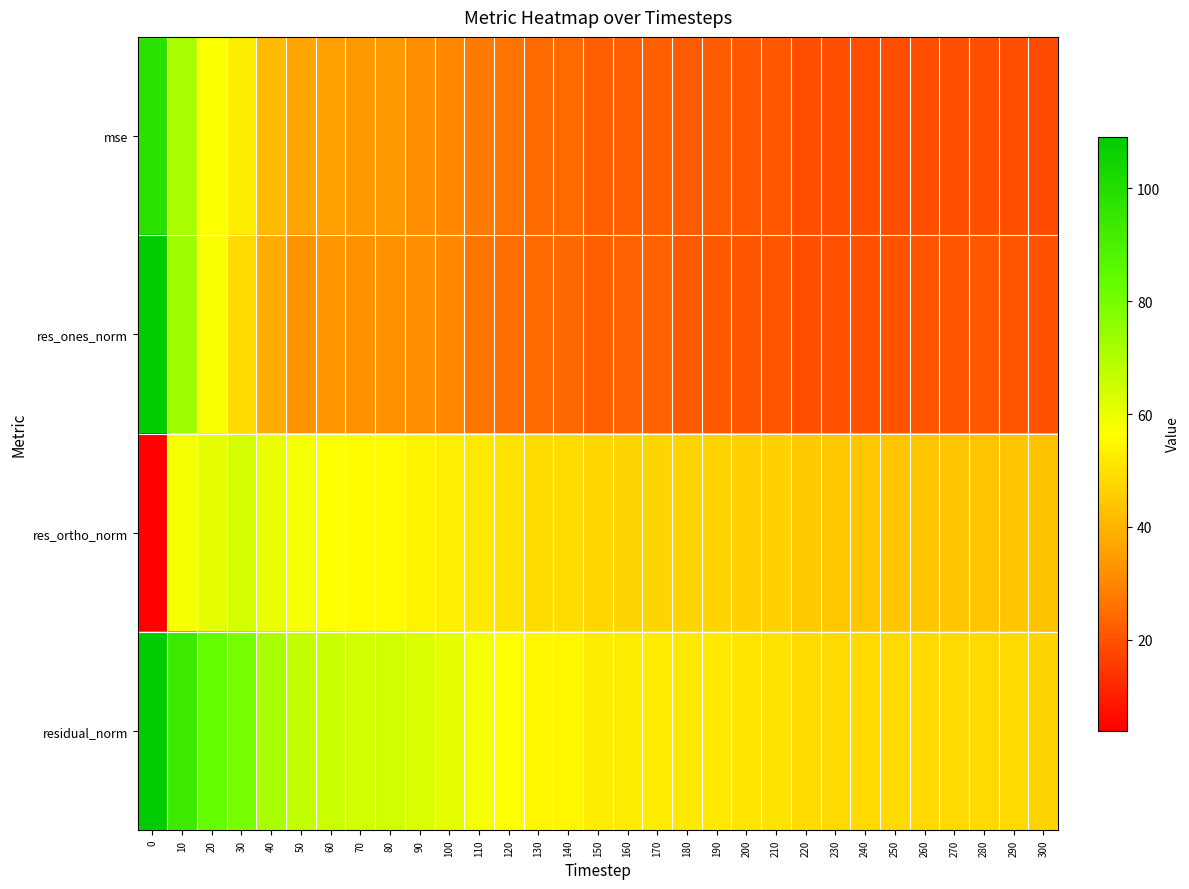

At how many categories does at least one series exceed 87?

2